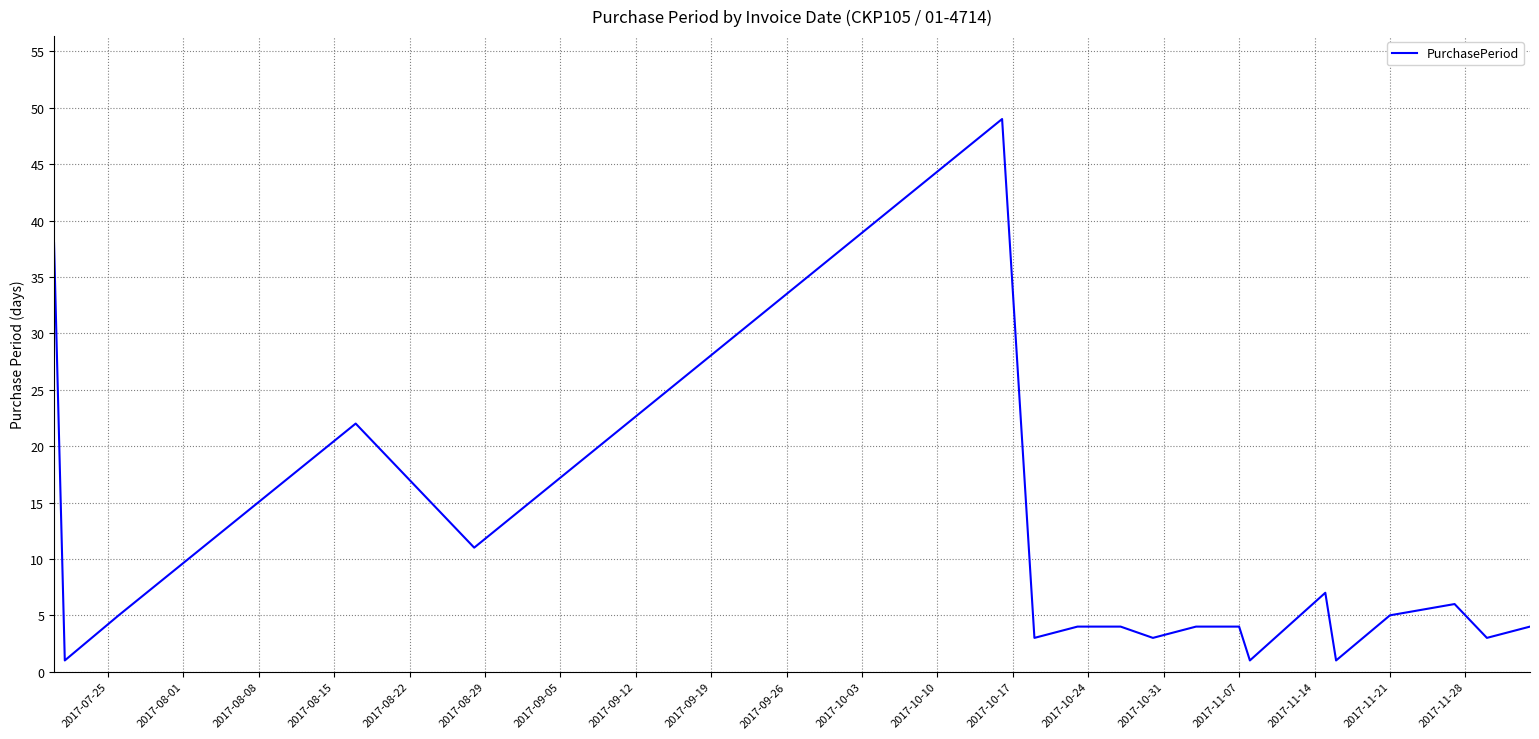

What is the difference between the maximum and minimum values?

48